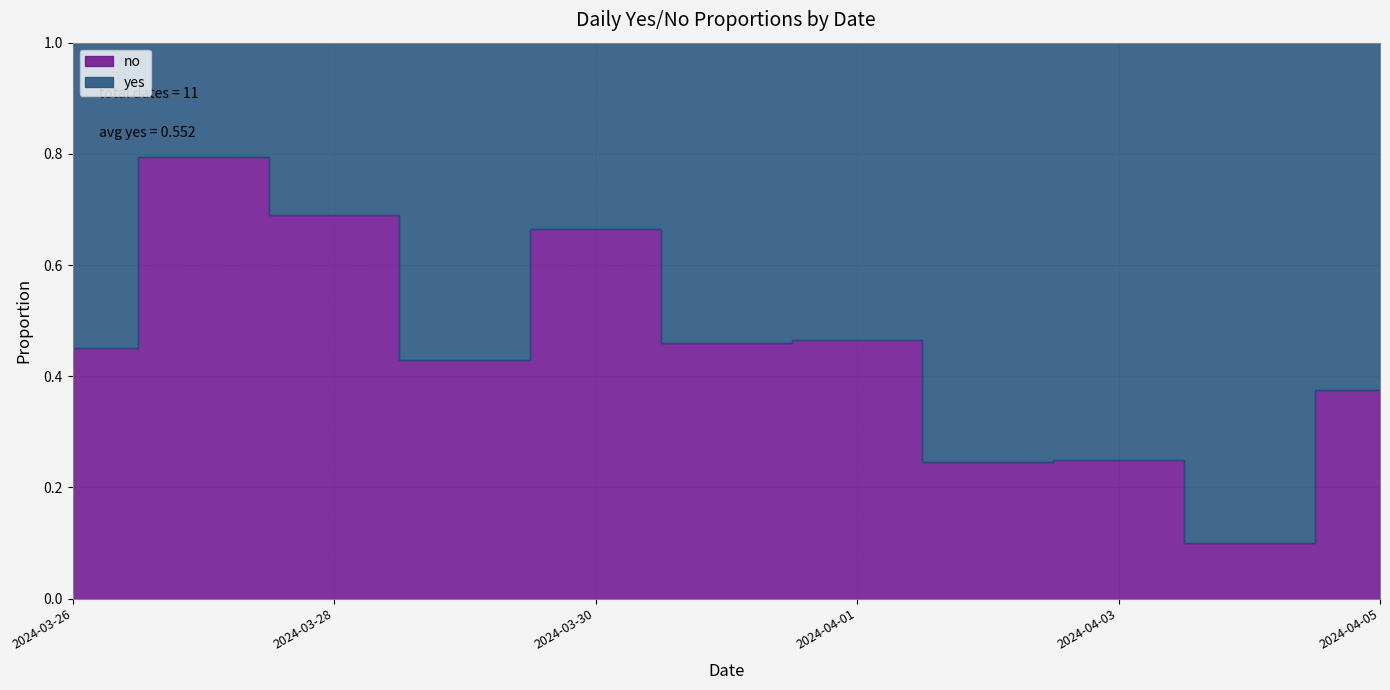

What is the maximum value shown in the chart?

0.9